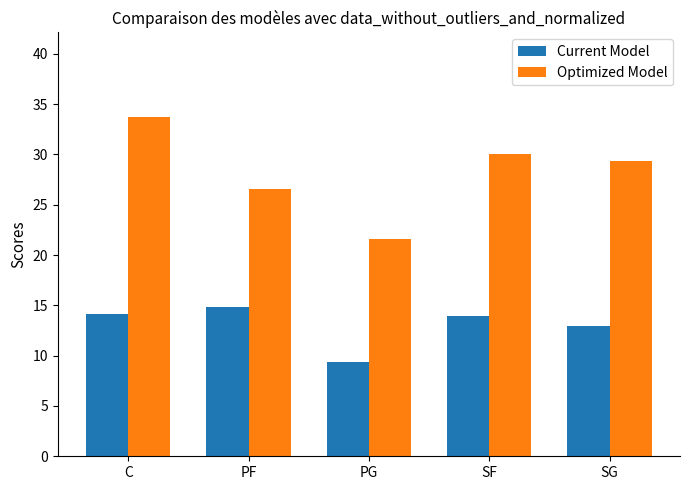

List the series in order of their overall mean, lowest first.

Current Model, Optimized Model